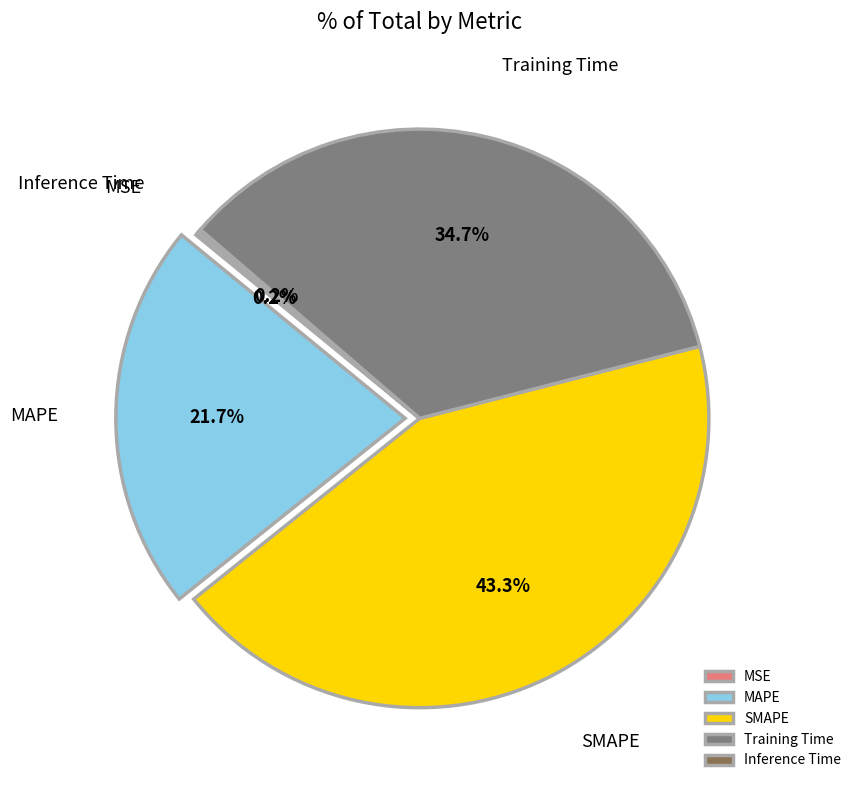

How much of the chart is everything except MAPE?

78.3%